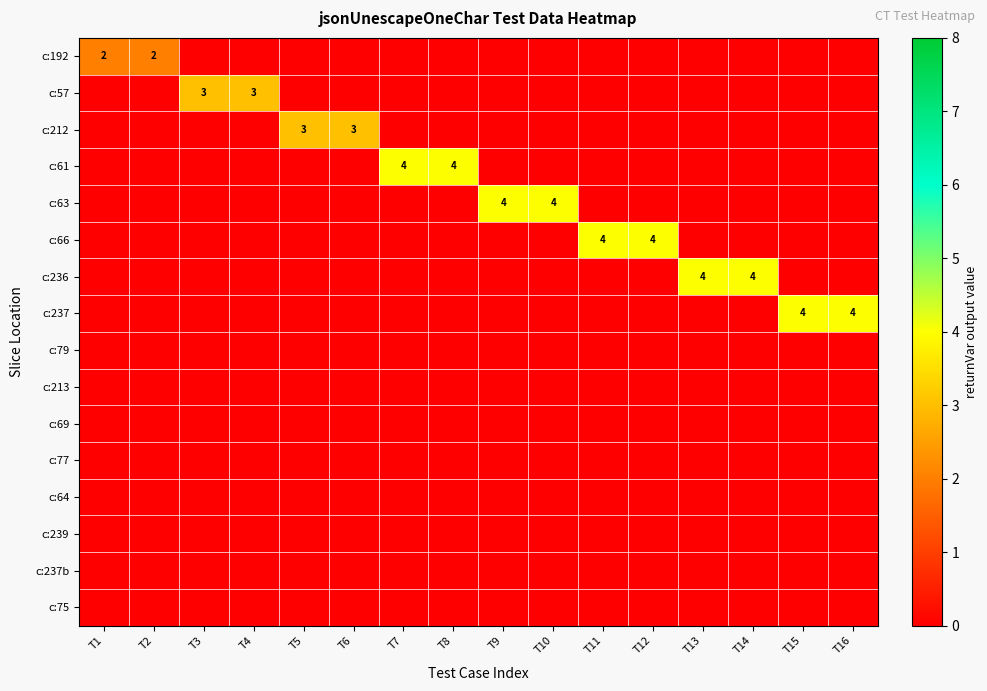

Which category has the highest value across all series?

T7